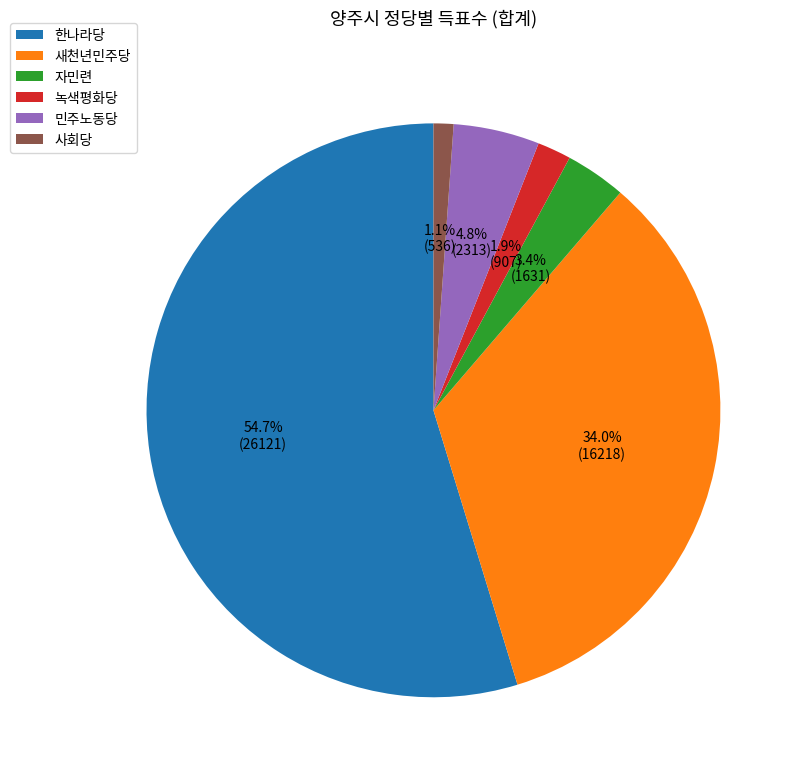

What is the smallest slice in the pie chart?

사회당